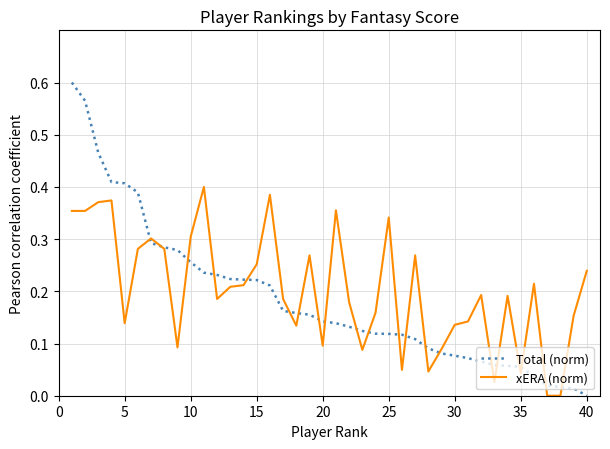

Which series has the largest range (max minus min)?

Total (norm)